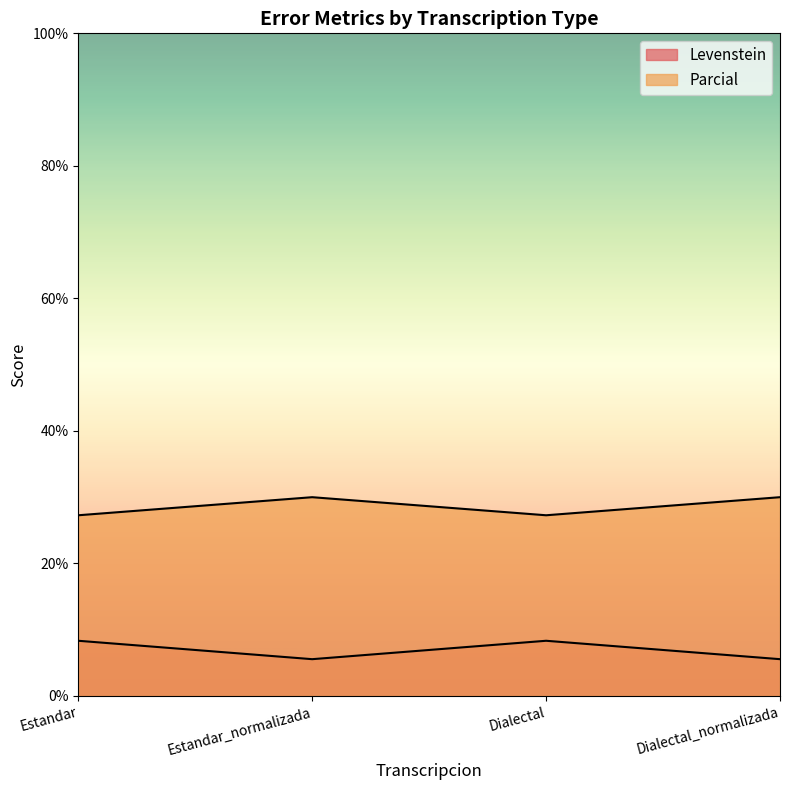

Count the number of data series in this chart.

2